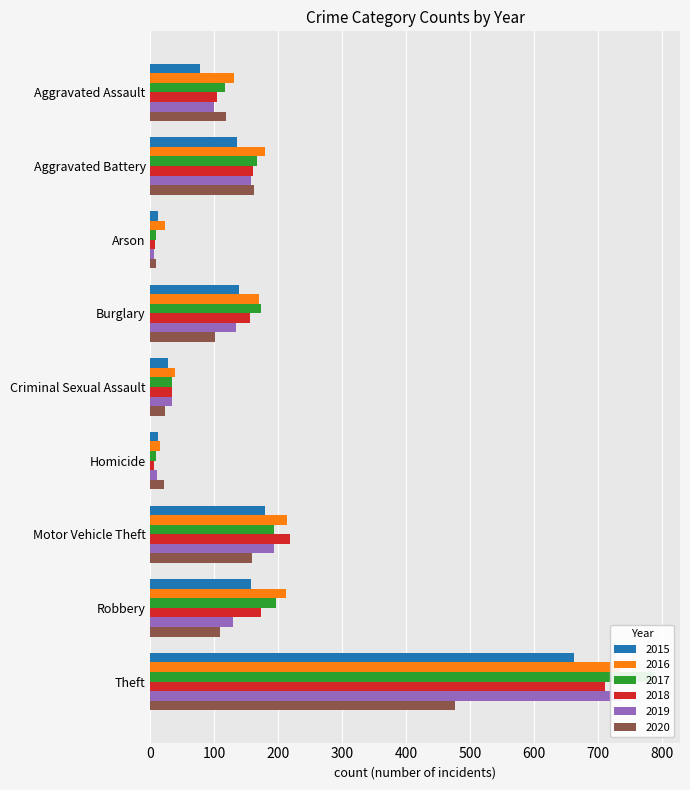

True or false: 2018 has a value of 82 at Robbery.

False